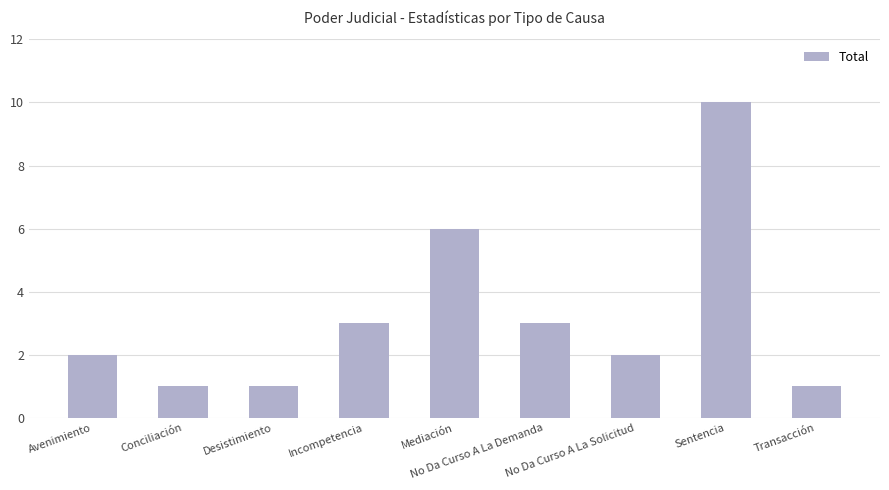

Read the value at Desistimiento.

1